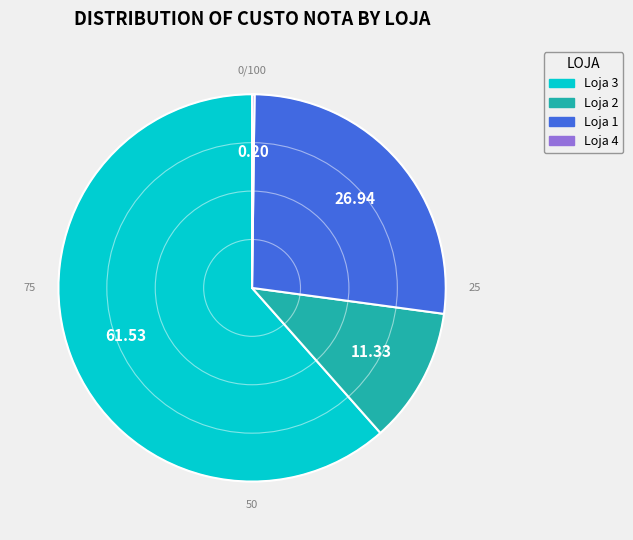

Is there any slice that represents more than half of the pie?

Yes